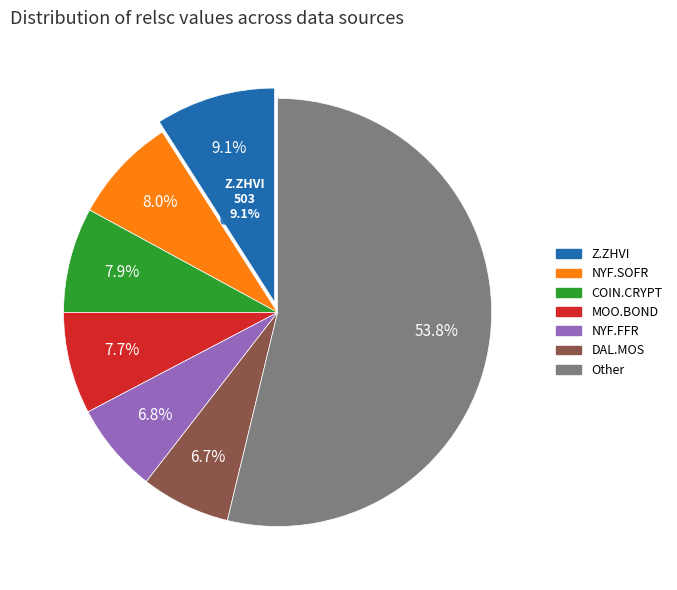

To the nearest percent, what percentage of the pie is BEA.PI?

1%